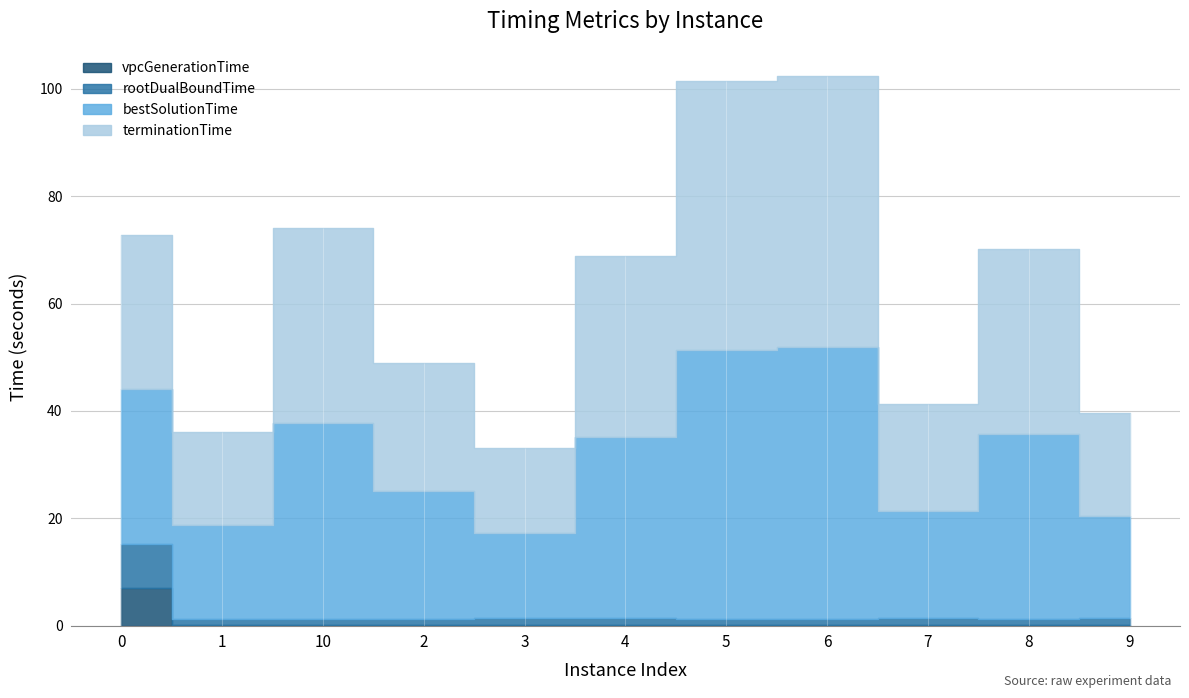

Reading left to right, list all the values displayed in this chart.

vpcGenerationTime: 0=7.0	1=0.1	10=0.1	2=0.1	3=0.1	4=0.1	5=0.1	6=0.1	7=0.1	8=0.1	9=0.1
rootDualBoundTime: 0=8.2	1=1.2	10=1.2	2=1.2	3=1.3	4=1.3	5=1.2	6=1.2	7=1.3	8=1.2	9=1.3
bestSolutionTime: 0=28.8	1=17.4	10=36.4	2=23.8	3=15.9	4=33.8	5=50.1	6=50.5	7=20.0	8=34.4	9=19.1
terminationTime: 0=28.8	1=17.4	10=36.4	2=23.8	3=15.9	4=33.8	5=50.1	6=50.5	7=20.0	8=34.4	9=19.2